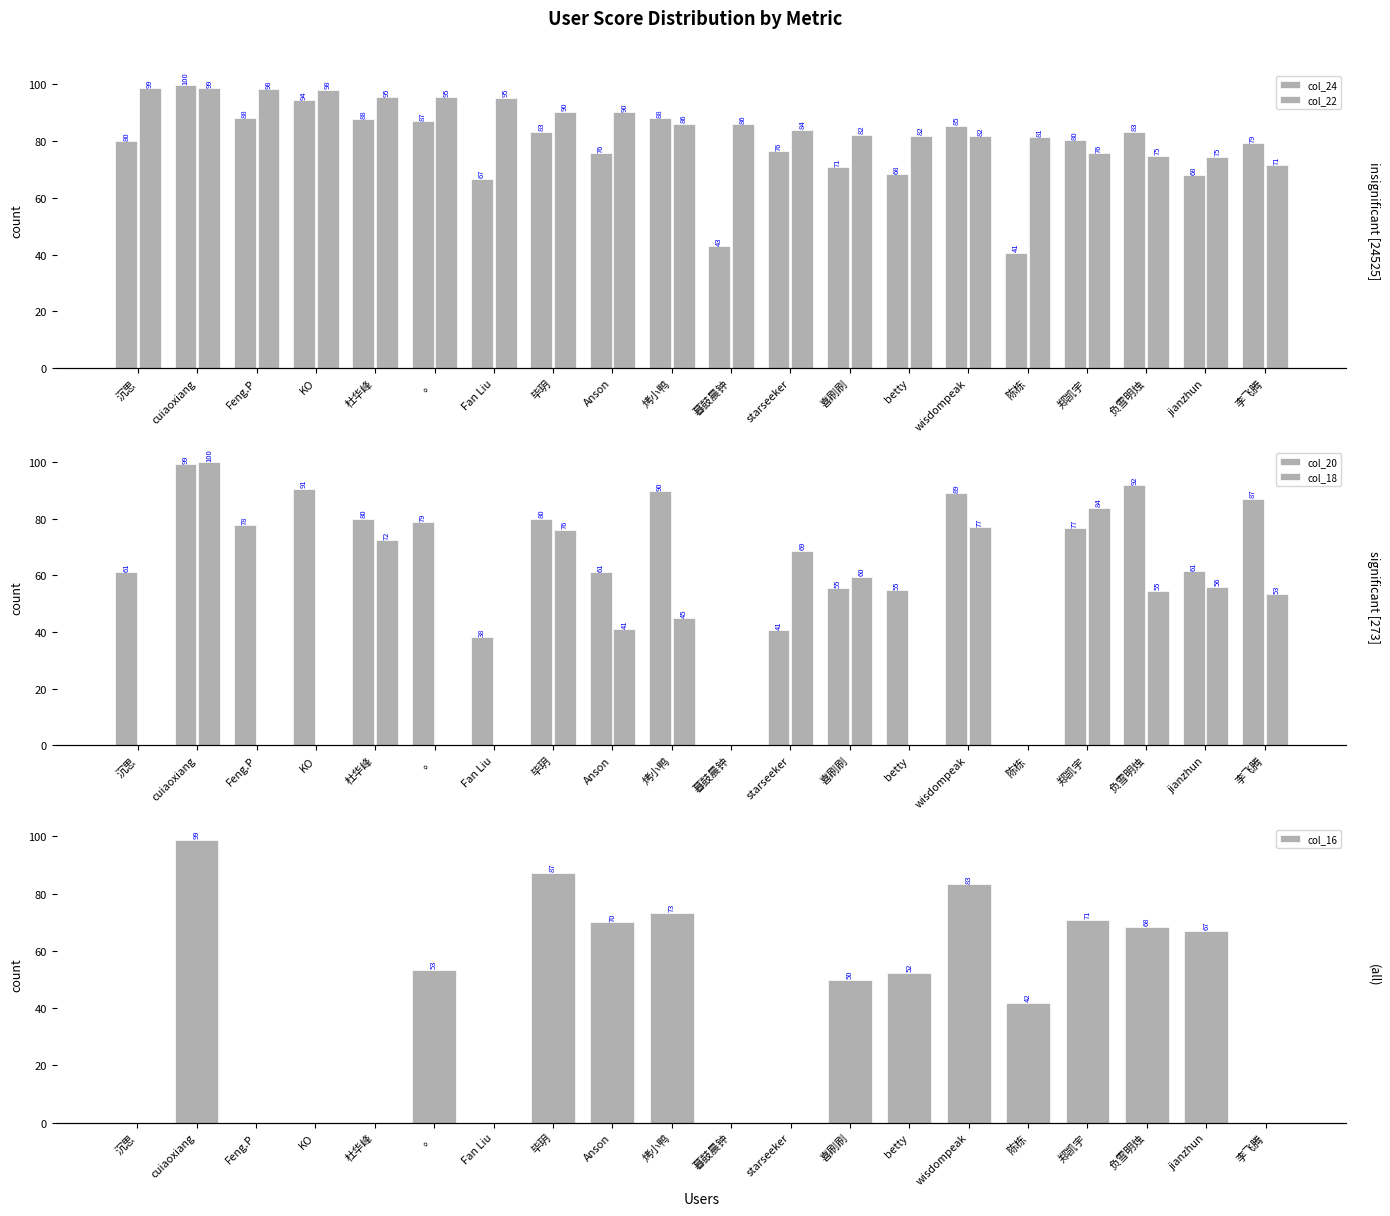

How many values in the col_20 series are below 77?

10